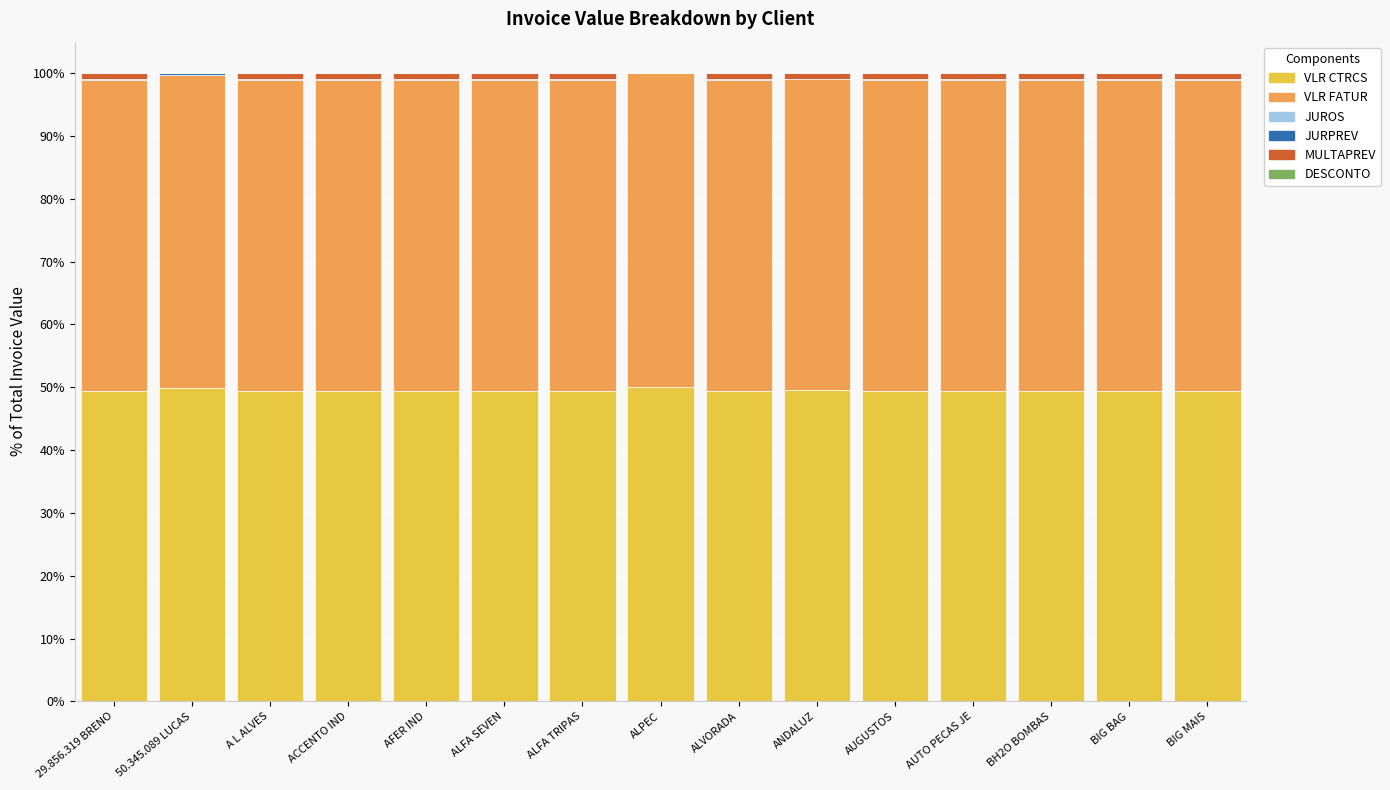

Are the bars grouped side by side (vs. stacked)?

No